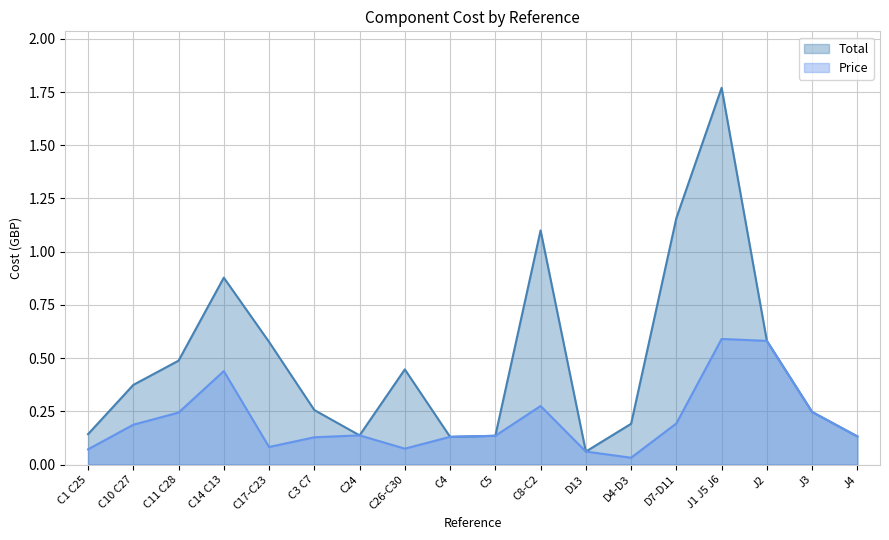

At which category does Price reach its first local valley?

C17-C23